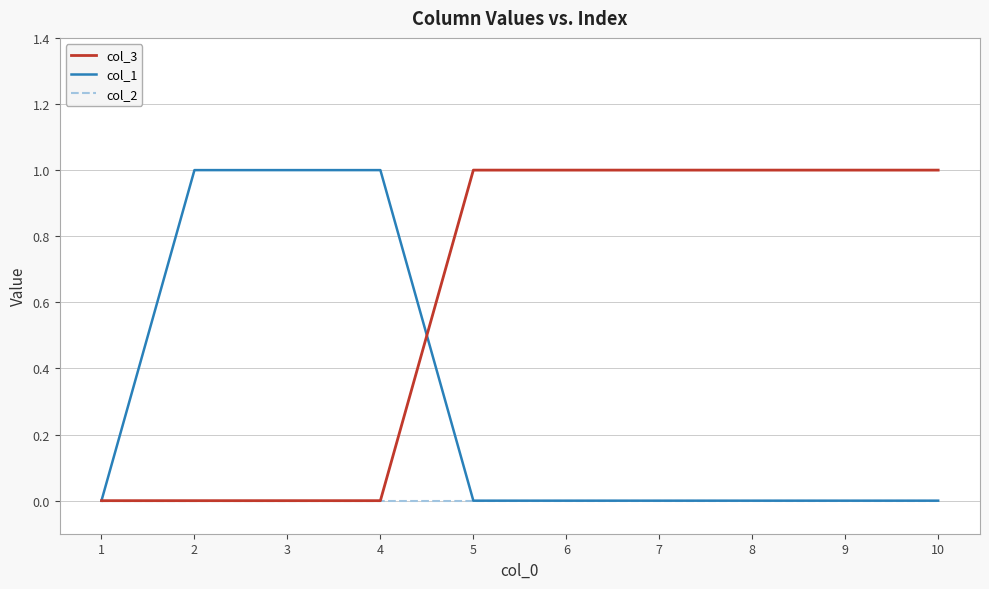

Rank the series by their average value, from highest to lowest.

col_3, col_1, col_2